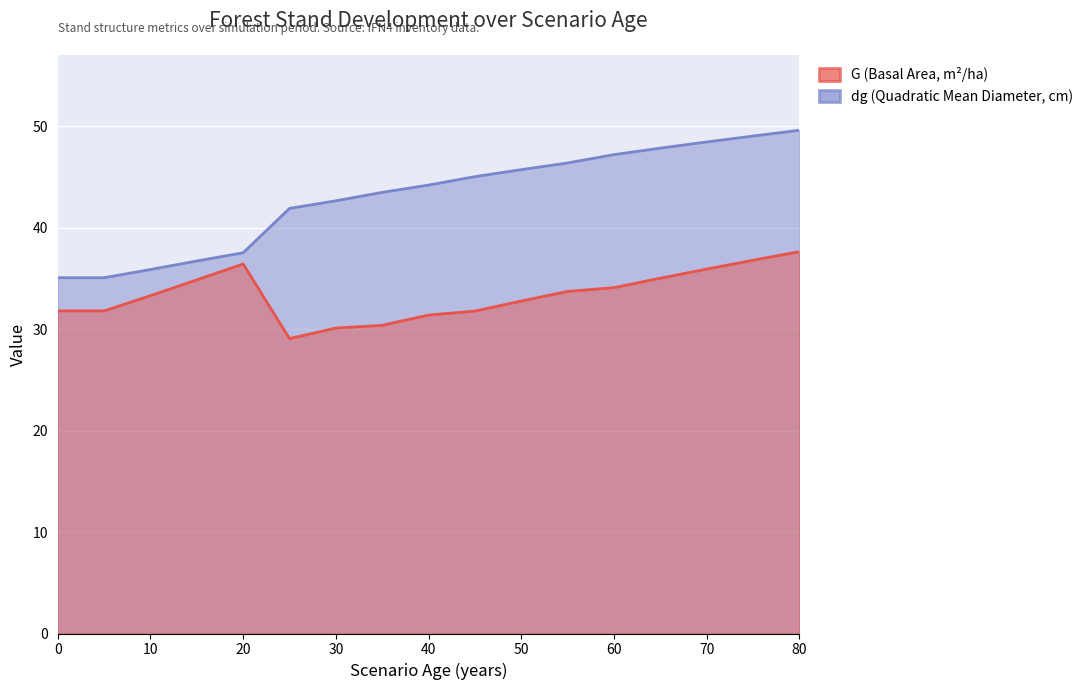

Which category has the highest value in the G (Basal Area, m²/ha) series?

80